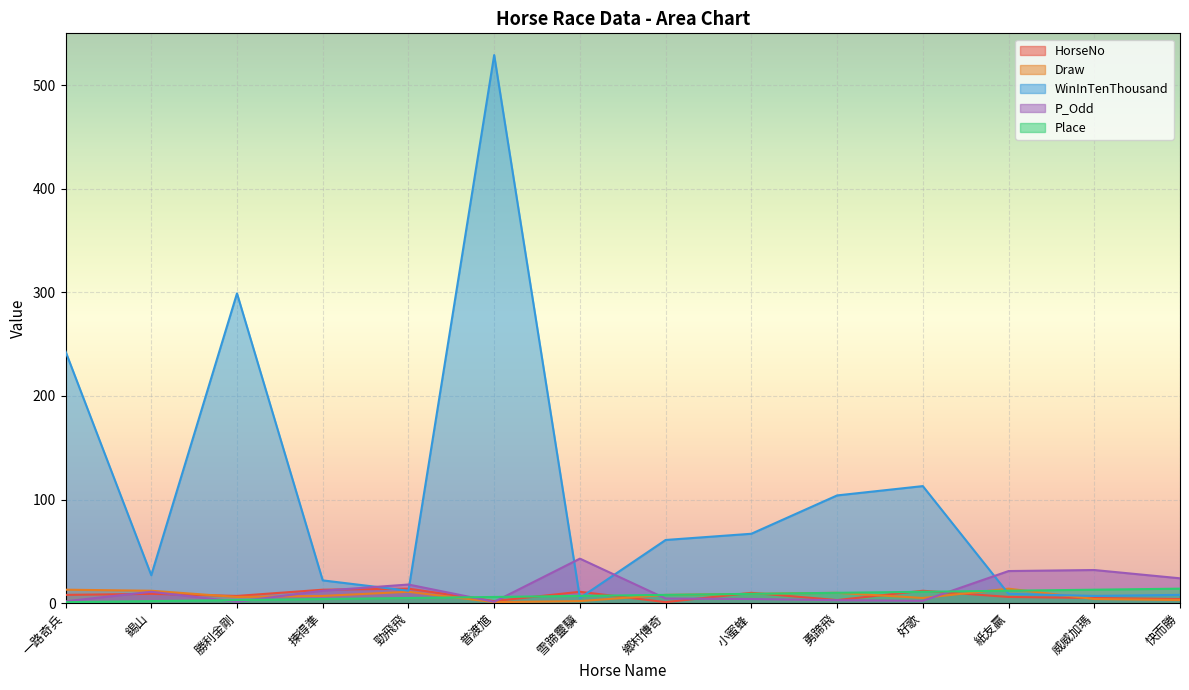

Reading left to right, what are all the values shown in this chart?

HorseNo: 一路奇兵=8.0	錫山=9.0	勝利金剛=7.0	揀得準=13.0	勁飛飛=14.0	普渡馗=2.0	雪蹄靈驥=11.0	鄉村傳奇=1.0	小蜜蜂=10.0	勇蹄飛=3.0	好歌=12.0	紙友贏=6.0	威威加瑪=5.0	快而勝=4.0
Draw: 一路奇兵=13.0	錫山=12.0	勝利金剛=6.0	揀得準=7.0	勁飛飛=11.0	普渡馗=1.0	雪蹄靈驥=2.0	鄉村傳奇=8.0	小蜜蜂=9.0	勇蹄飛=10.0	好歌=5.0	紙友贏=14.0	威威加瑪=4.0	快而勝=3.0
WinInTenThousand: 一路奇兵=243.0	錫山=27.0	勝利金剛=299.0	揀得準=22.0	勁飛飛=12.0	普渡馗=529.0	雪蹄靈驥=5.0	鄉村傳奇=61.0	小蜜蜂=67.0	勇蹄飛=104.0	好歌=113.0	紙友贏=9.0	威威加瑪=7.0	快而勝=8.0
P_Odd: 一路奇兵=1.8	錫山=11.0	勝利金剛=1.4	揀得準=12.0	勁飛飛=18.0	普渡馗=1.3	雪蹄靈驥=43.0	鄉村傳奇=4.5	小蜜蜂=4.0	勇蹄飛=2.9	好歌=2.3	紙友贏=31.0	威威加瑪=32.0	快而勝=24.0
Place: 一路奇兵=1.0	錫山=2.0	勝利金剛=3.0	揀得準=4.0	勁飛飛=5.0	普渡馗=6.0	雪蹄靈驥=7.0	鄉村傳奇=8.0	小蜜蜂=9.0	勇蹄飛=10.0	好歌=11.0	紙友贏=12.0	威威加瑪=13.0	快而勝=14.0